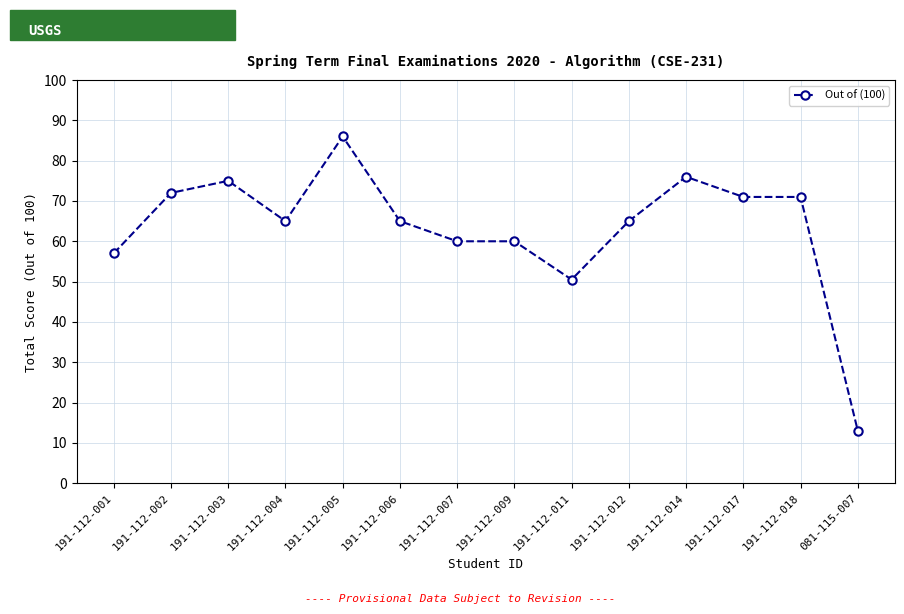

At which category does the data reach its first local peak?

191-112-003